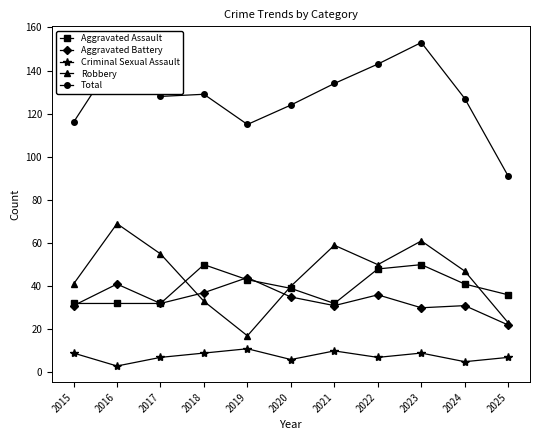

What is the difference between the highest and lowest values at 2017?

121